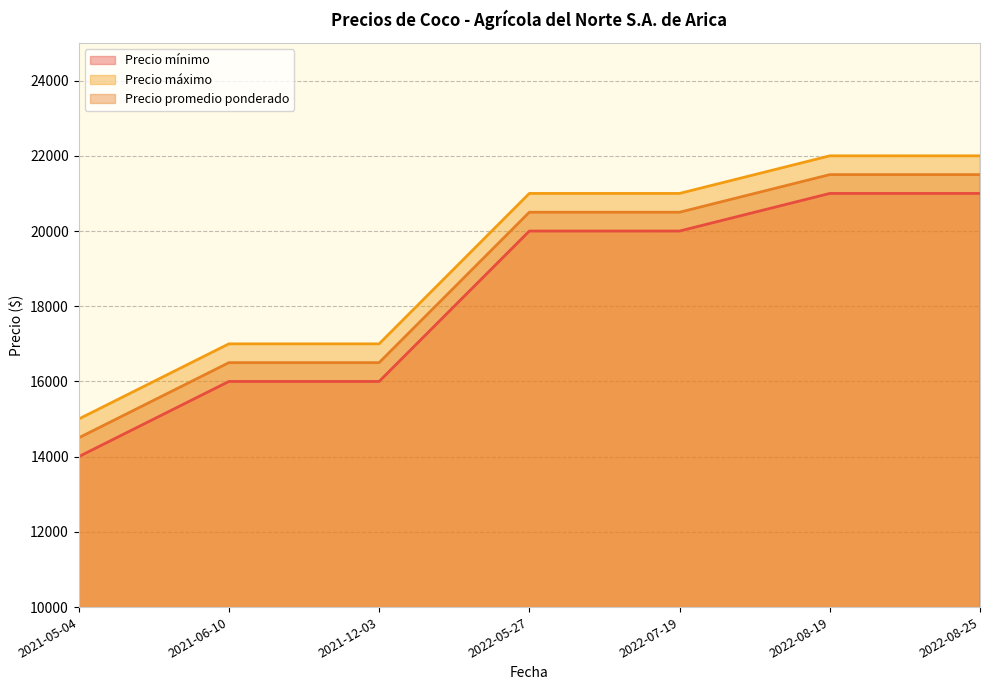

Rank the categories by Precio promedio ponderado value from highest to lowest.

2022-08-19, 2022-08-25, 2022-05-27, 2022-07-19, 2021-06-10, 2021-12-03, 2021-05-04